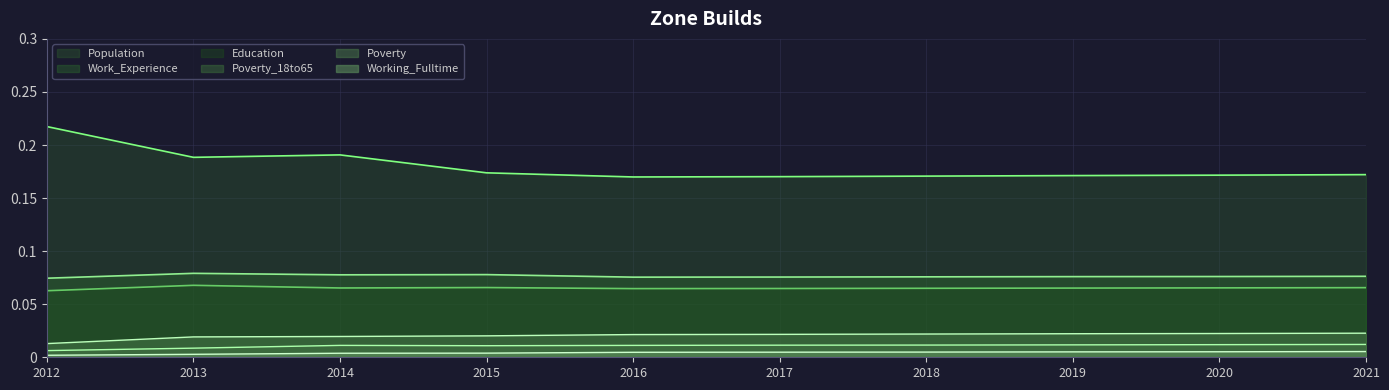

True or false: Working_Fulltime and Education intersect in this chart.

False